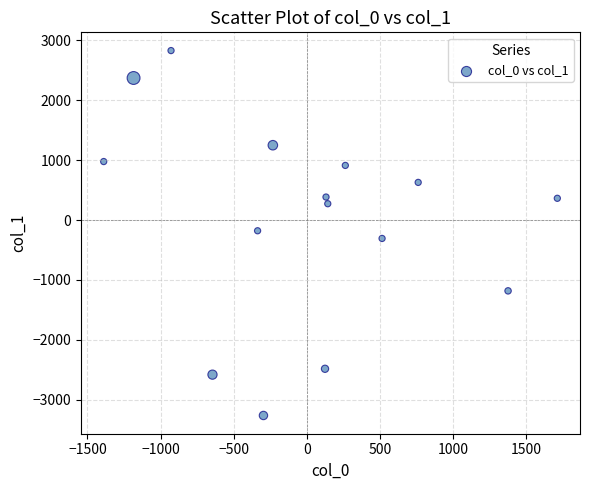

What is the range of Y values (max minus min)?

6092.3